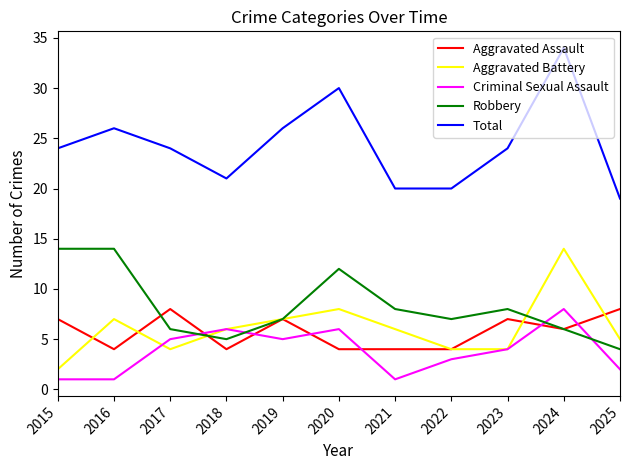

At 2021, list the series in order from smallest to largest.

Criminal Sexual Assault, Aggravated Assault, Aggravated Battery, Robbery, Total